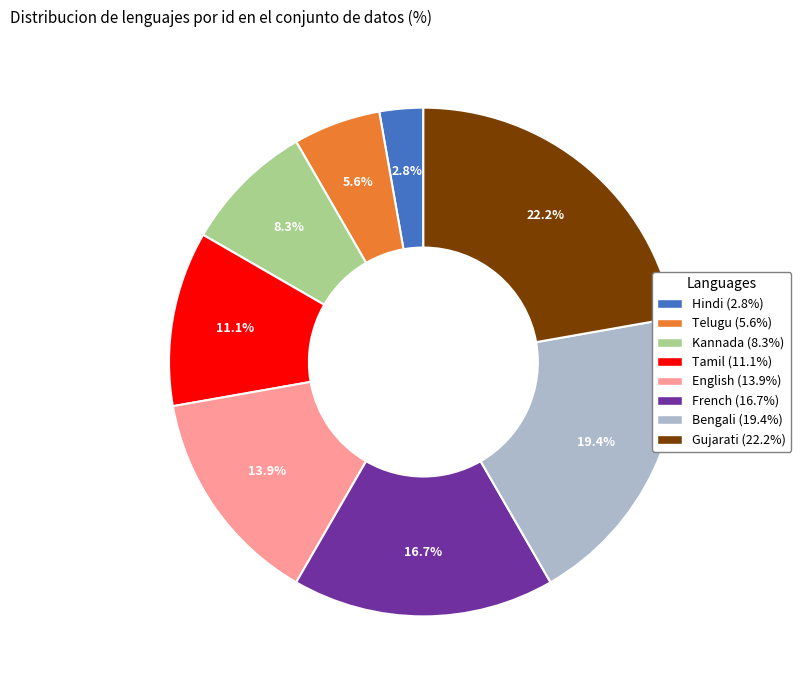

Count the number of slices in the pie.

8